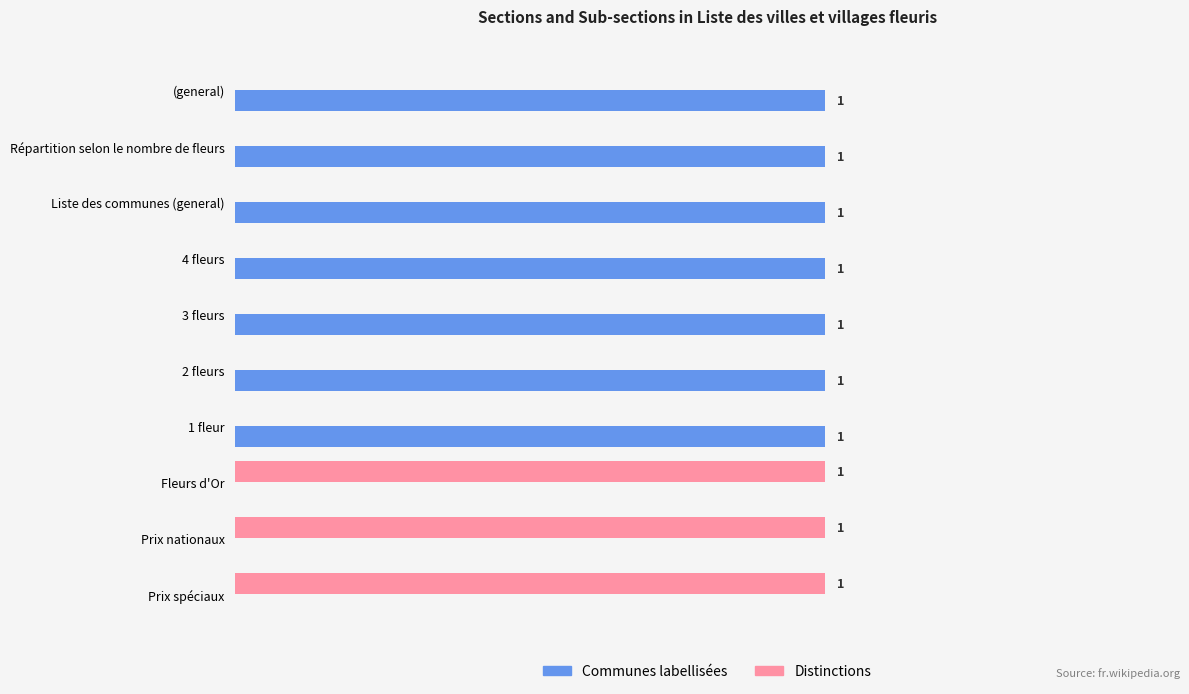

Is the value of Distinctions at (general) greater than the value of Communes labellisées at Liste des communes (general)?

No